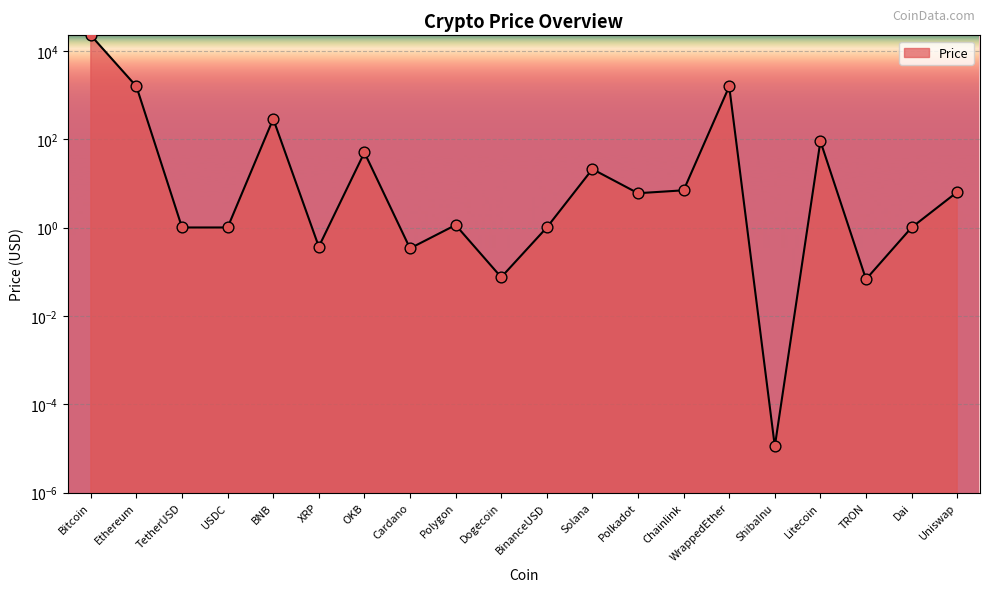

What is the change in value from Bitcoin to ShibaInu?

-22448.5